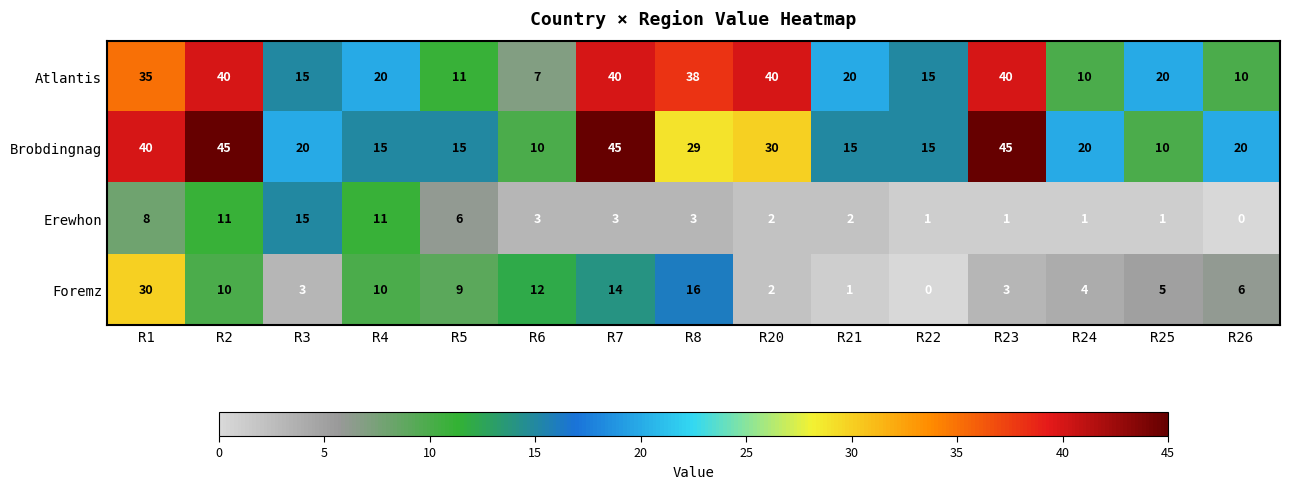

True or false: Erewhon has a value of -5 at R26.

False